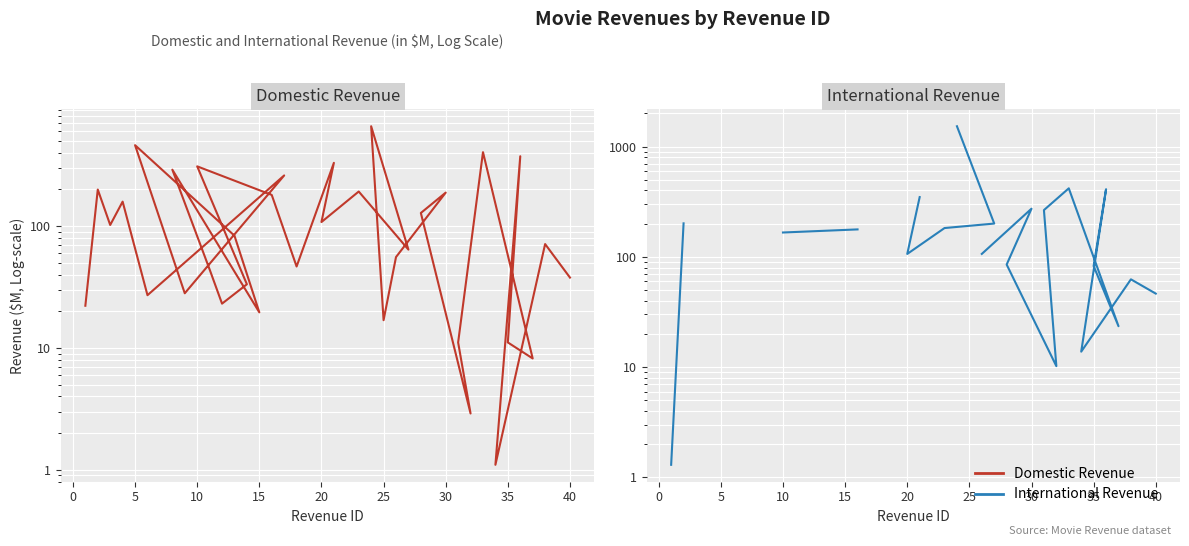

What is the minimum value shown in the chart?

1.1